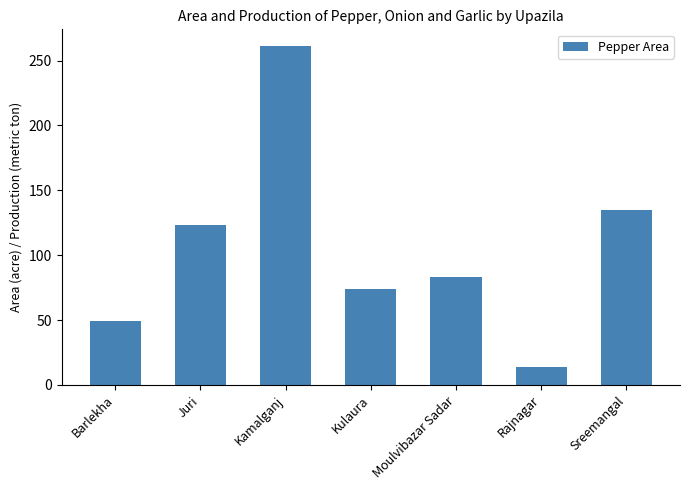

What is the difference between the values at Rajnagar and Juri?

109